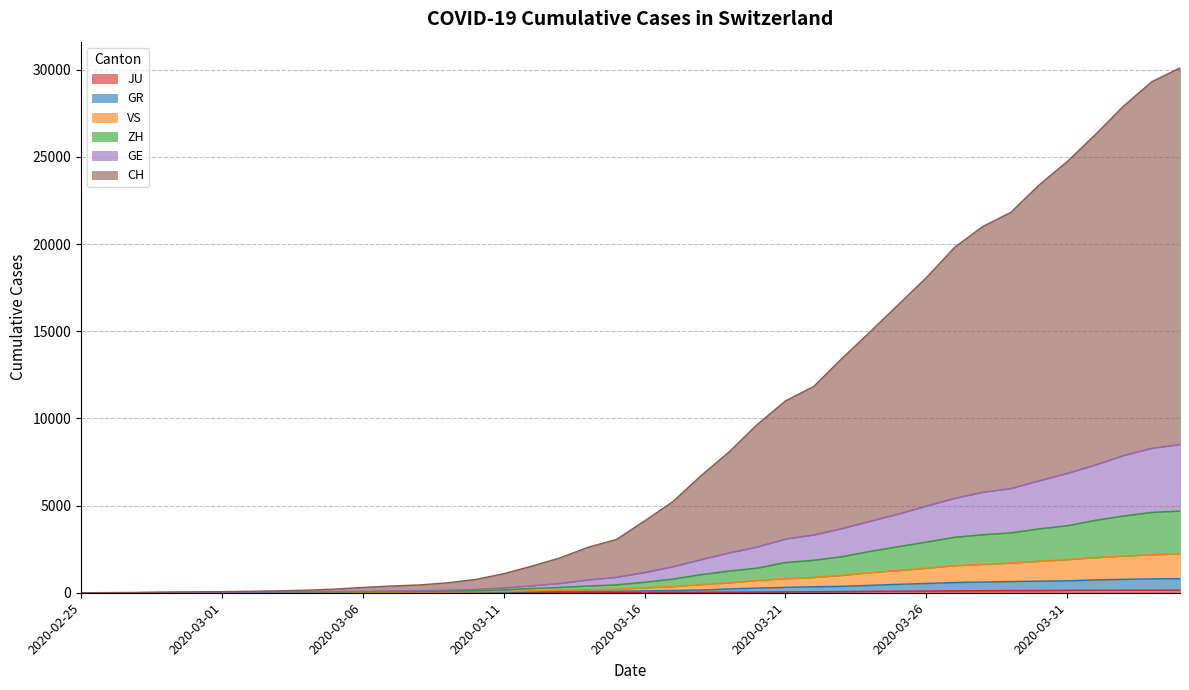

What is the greatest value displayed?

30099